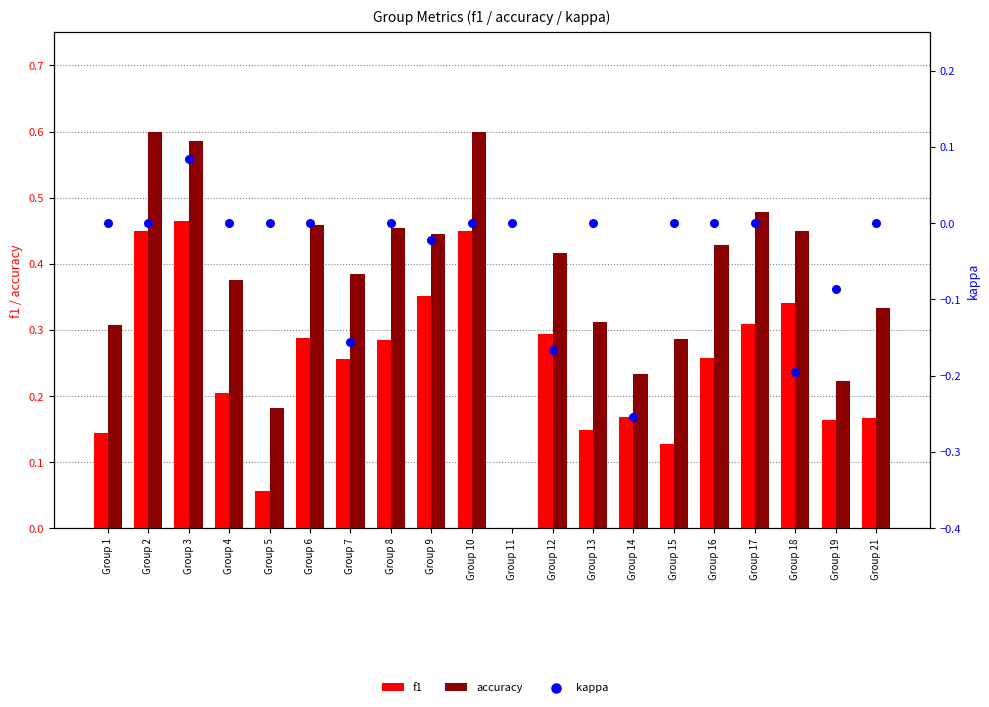

What are all the series names shown in the legend?

f1, accuracy, kappa